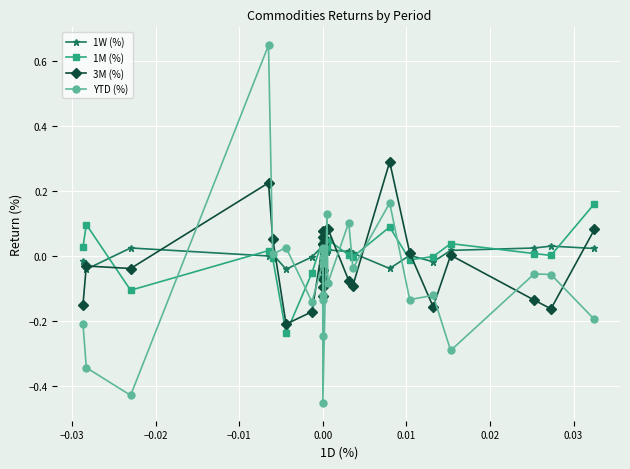

Which category has the highest value across all series?

−0.01